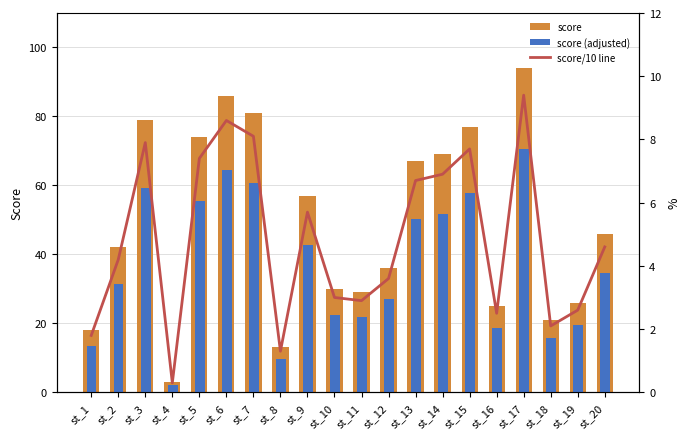

What is the minimum value for score/10 line?

0.3